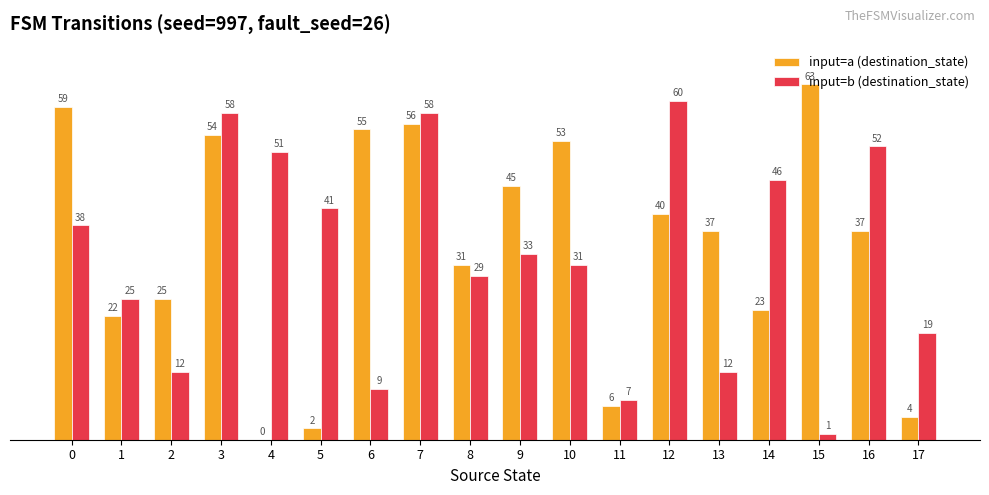

At which category is the sum across all series the highest?

7